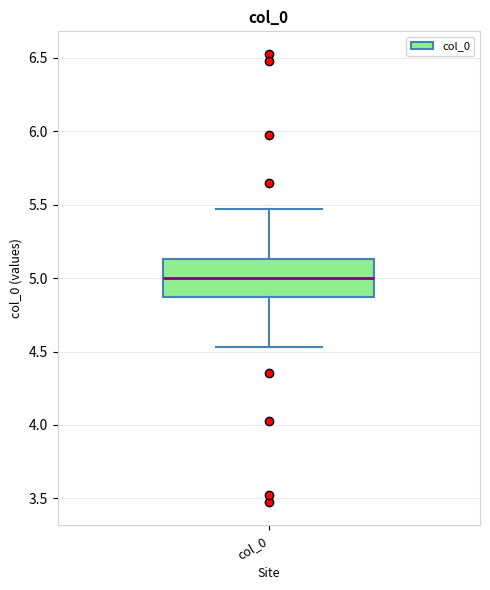

Where does the lower whisker of the box for col_0 end on the y-axis? The values are not printed on the chart, so give them approximately, as read against the axis.

4.55